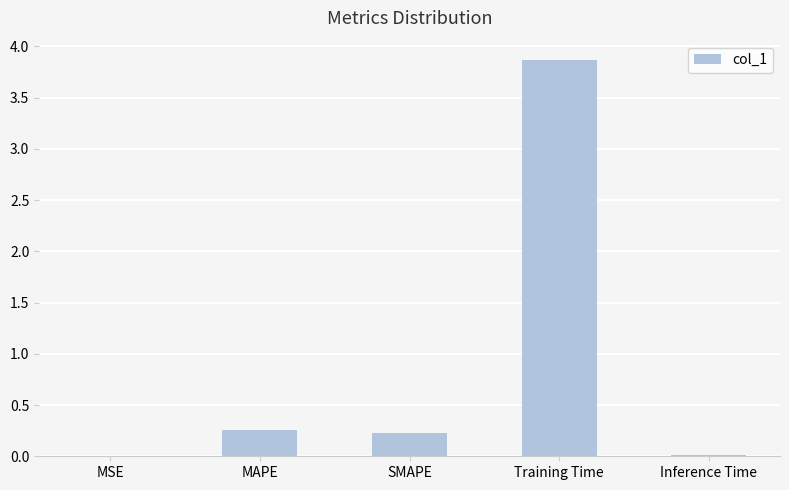

The value at Training Time is 3.9. True or false?

True